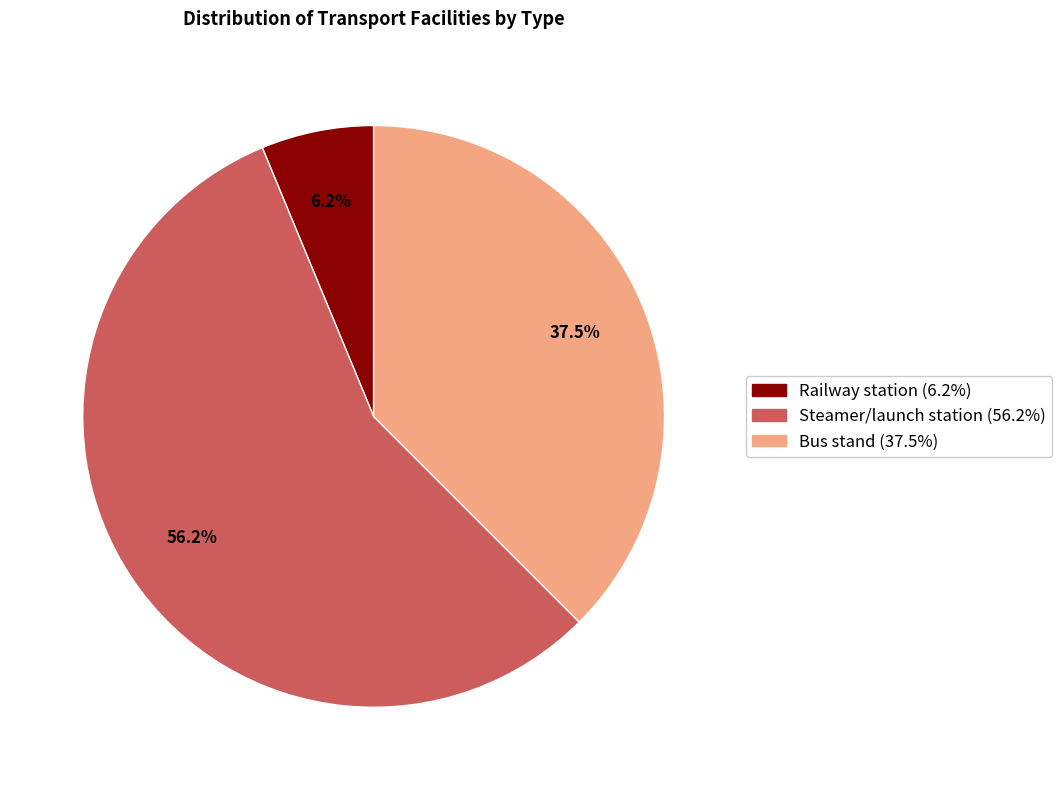

To the nearest percent, what percentage of the pie is Railway station?

6%